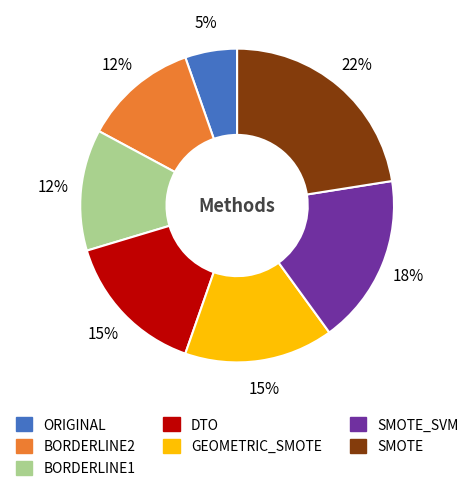

Does SMOTE represent more than half of the total?

No